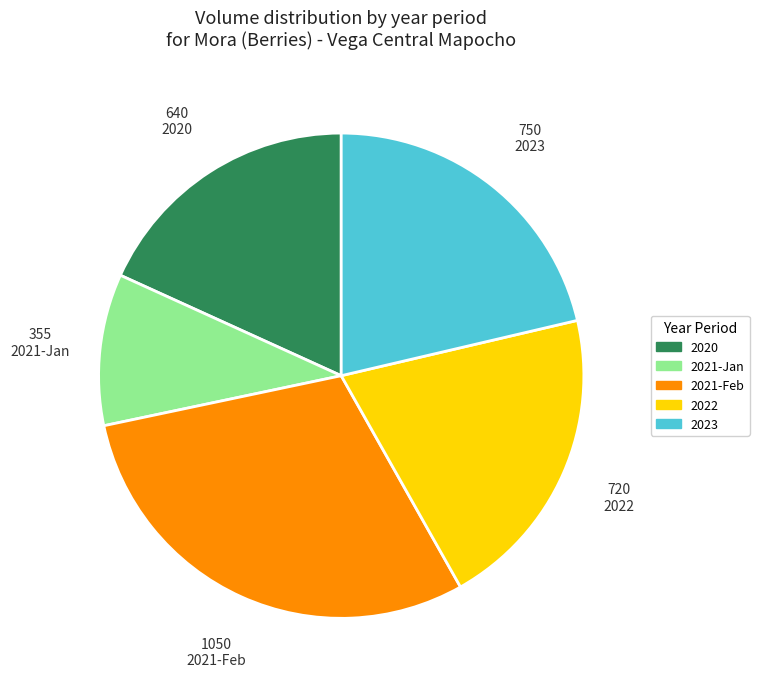

Is there a majority slice in this chart?

No